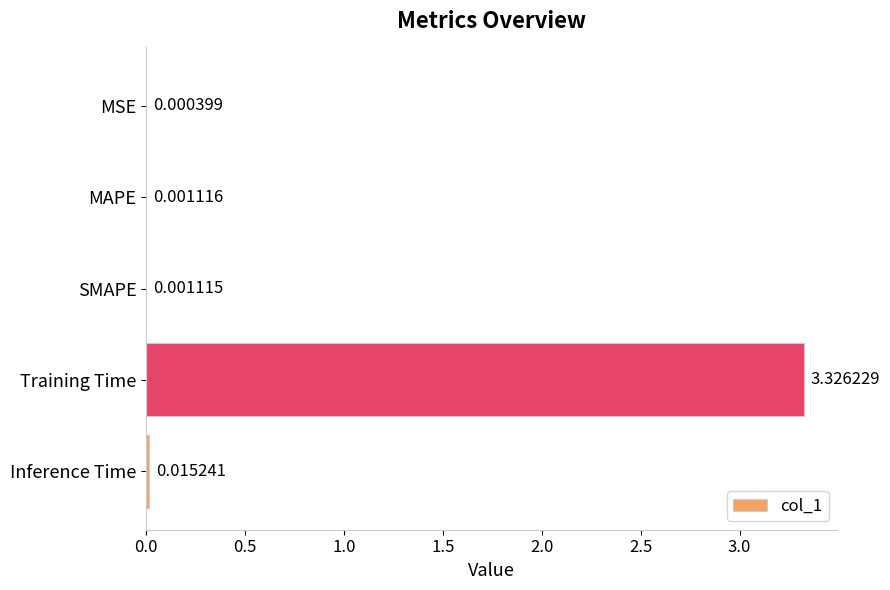

What is the change in value from MAPE to Training Time?

+3.3